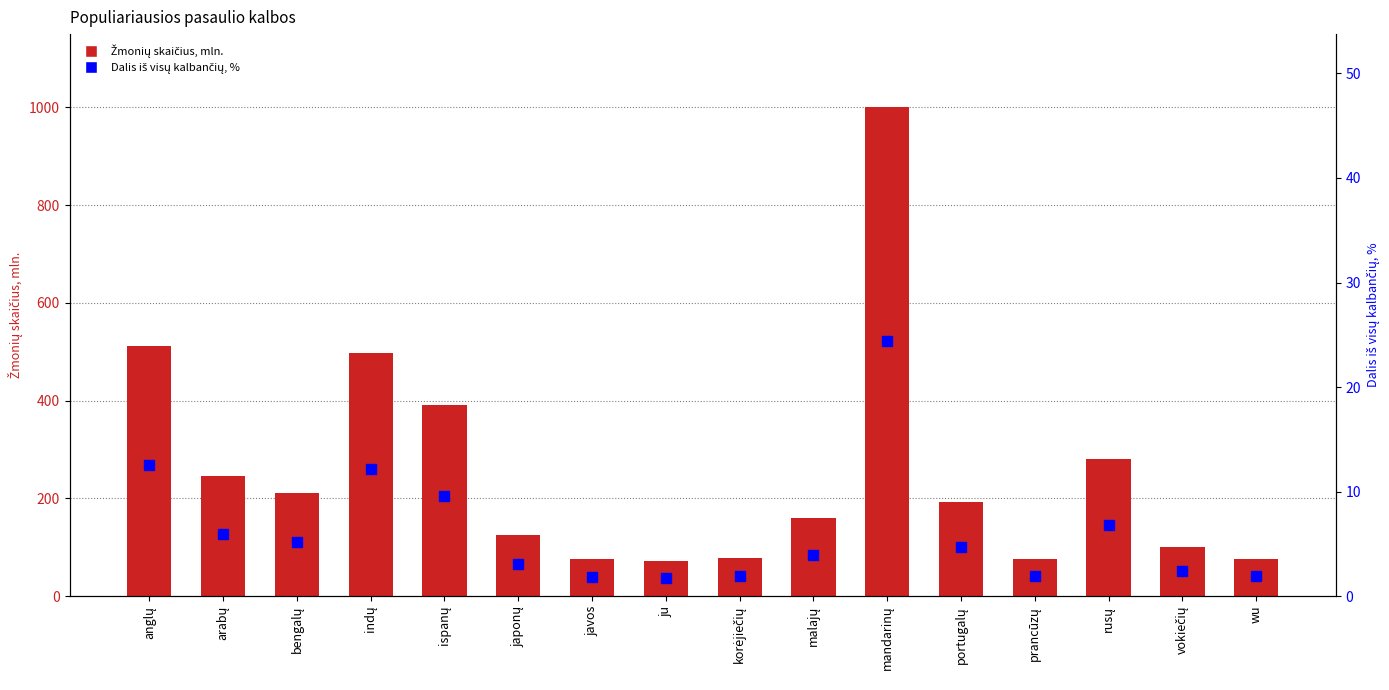

Which label corresponds to the smallest value in the chart?

ju